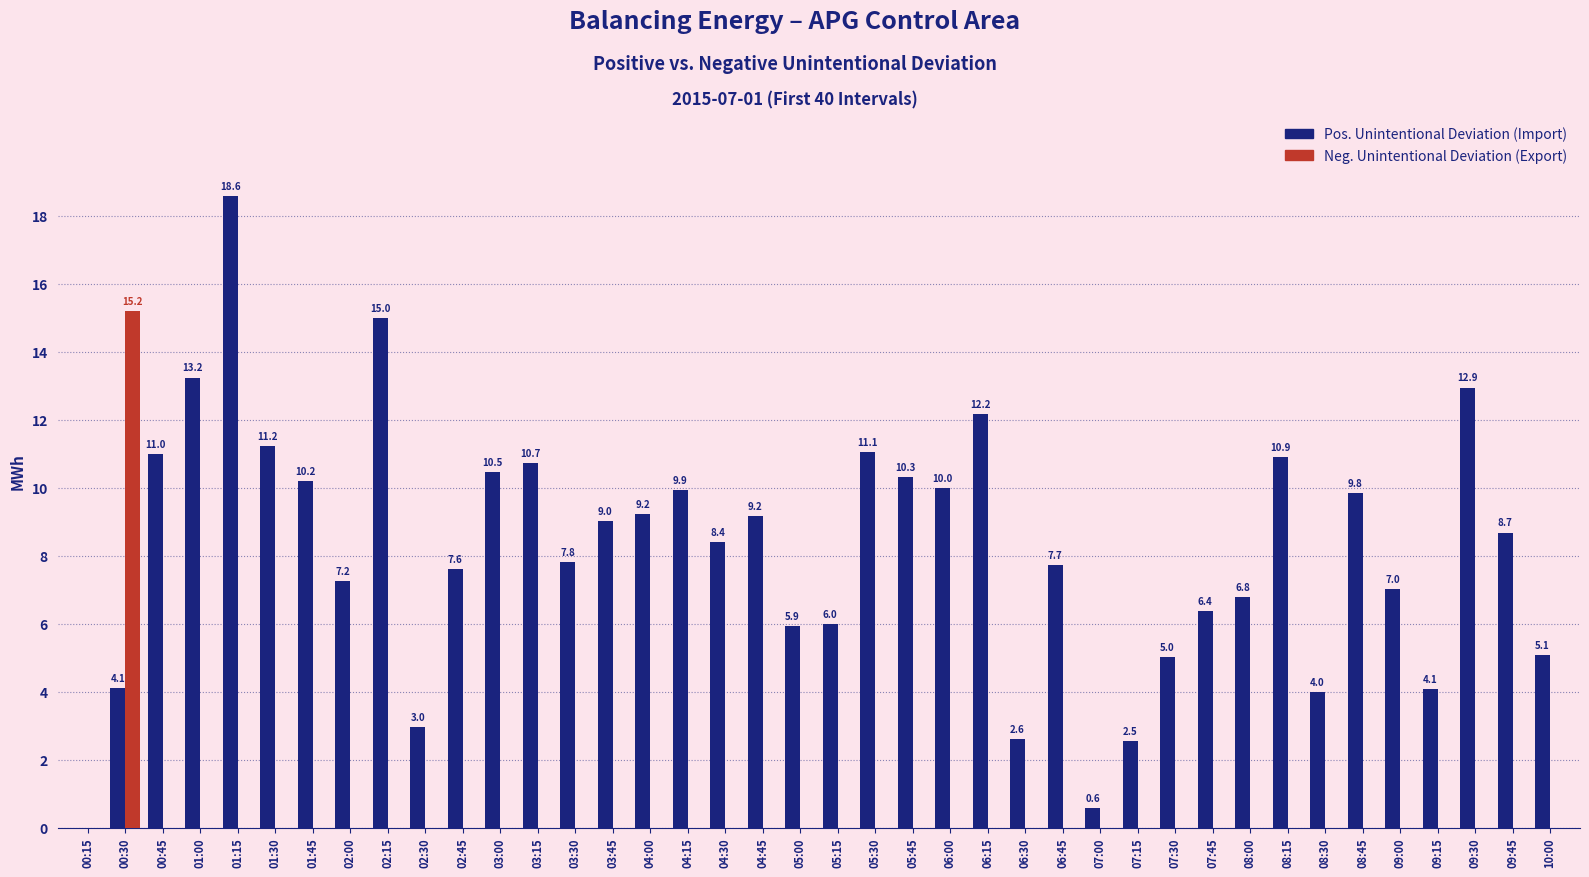

What are all the series names shown in the legend?

Pos. Unintentional Deviation (Import), Neg. Unintentional Deviation (Export)